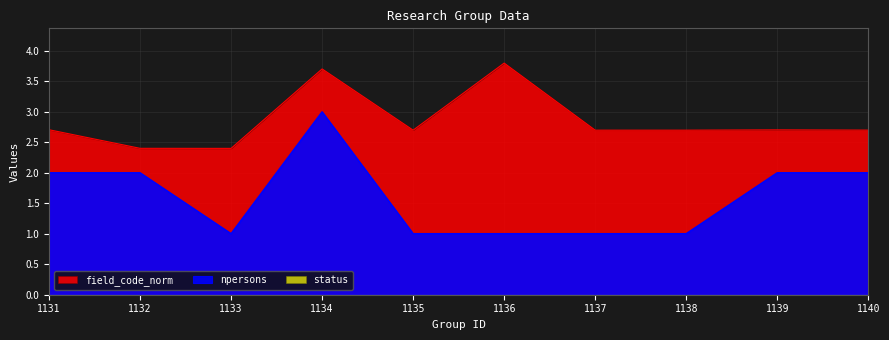

True or false: field_code and npersons cross at least once.

False